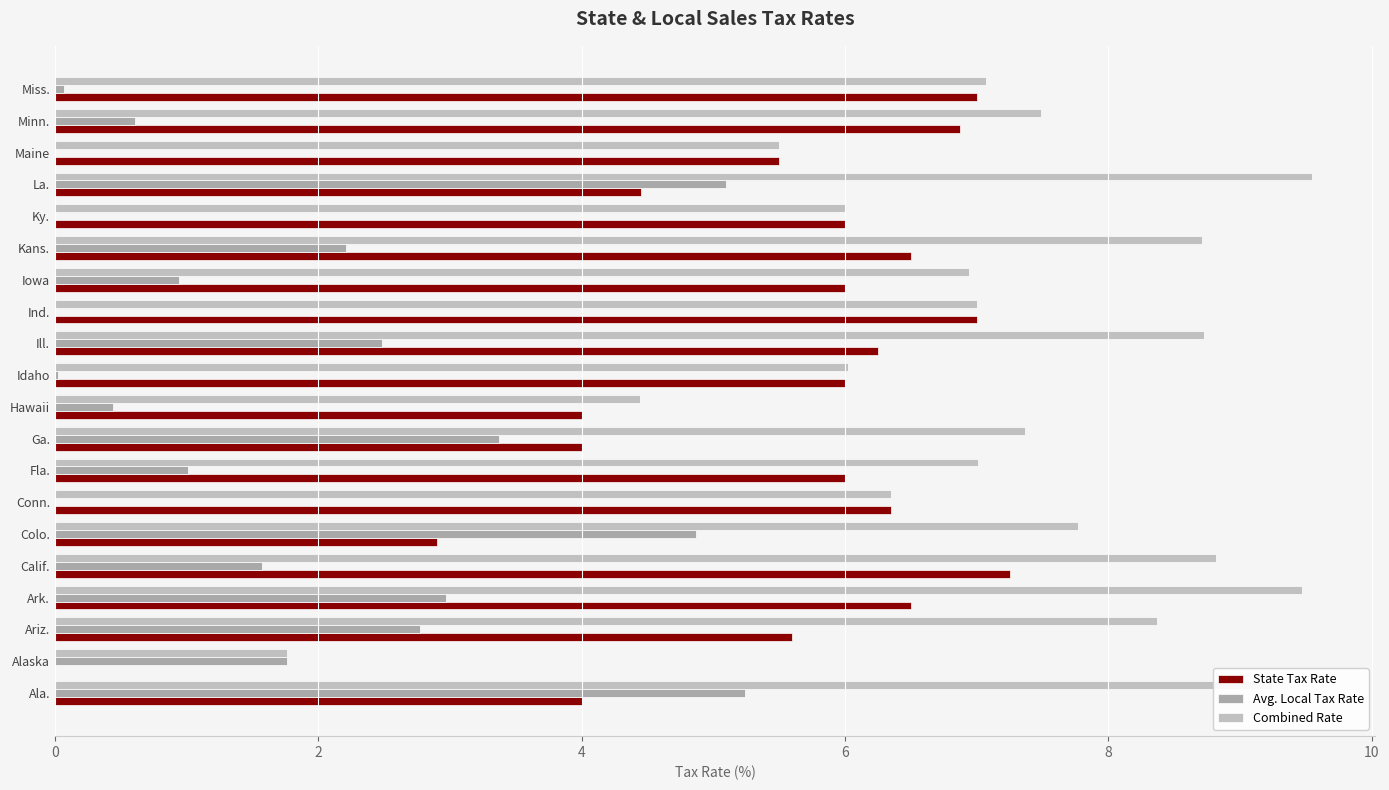

Which series has the largest range (max minus min)?

Combined Rate